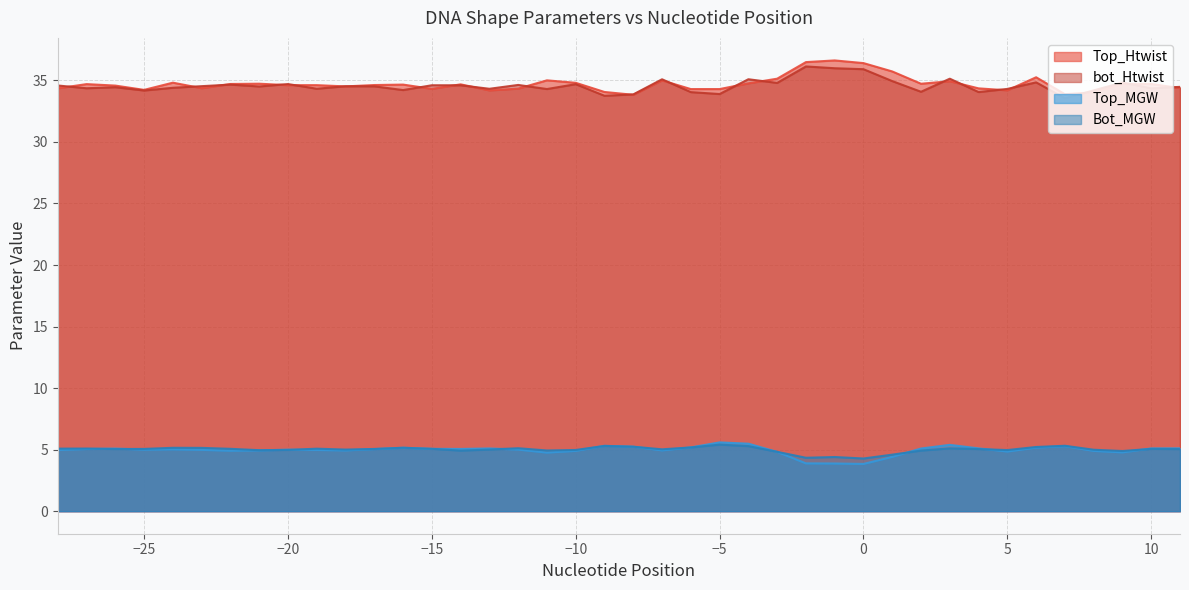

At which category is the sum across all series the highest?

-1